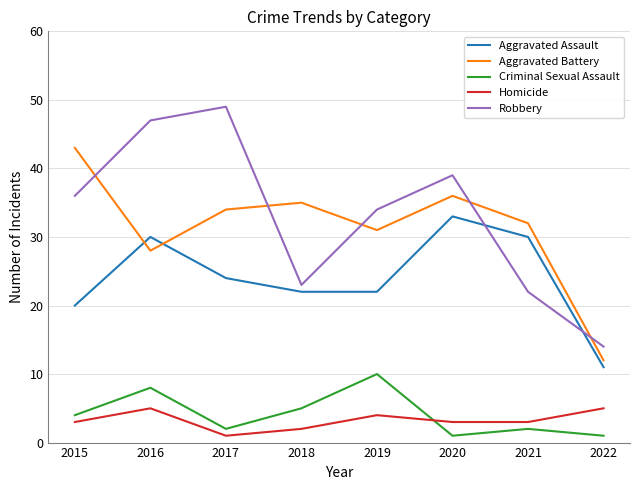

Is the value of Aggravated Battery at 2015 greater than the value of Criminal Sexual Assault at 2018?

Yes